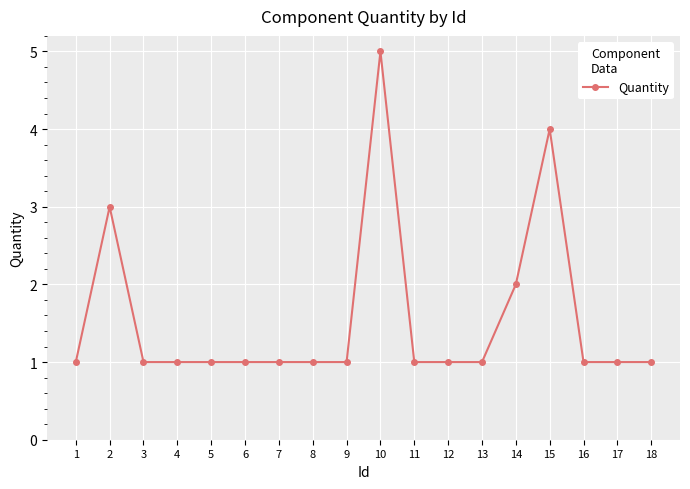

Does the chart have visible grid lines?

Yes